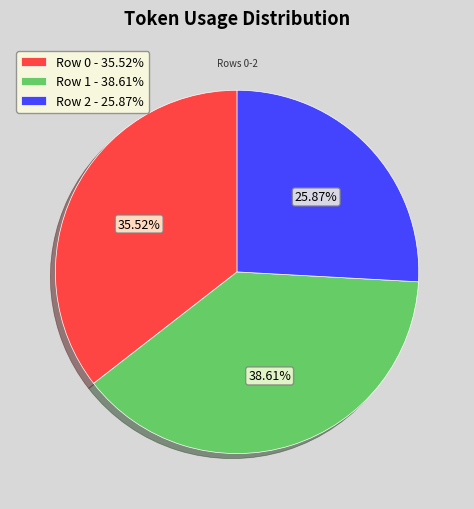

What is the total percentage of Row 1 and Row 0?

74.1%